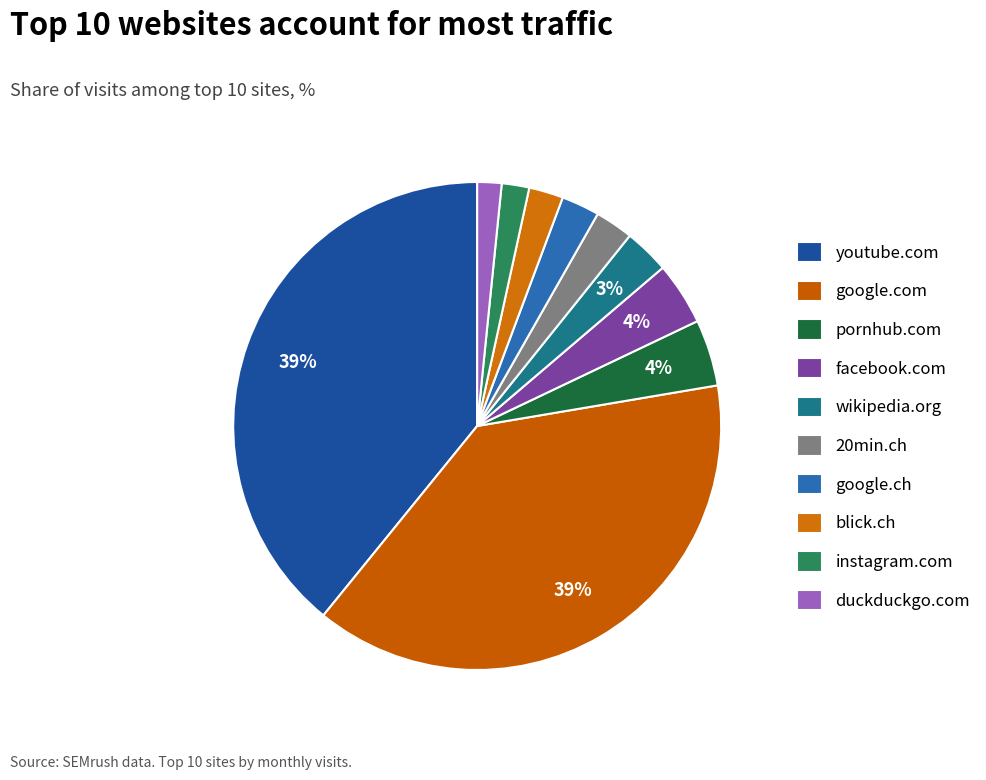

Does facebook.com represent more than half of the total?

No